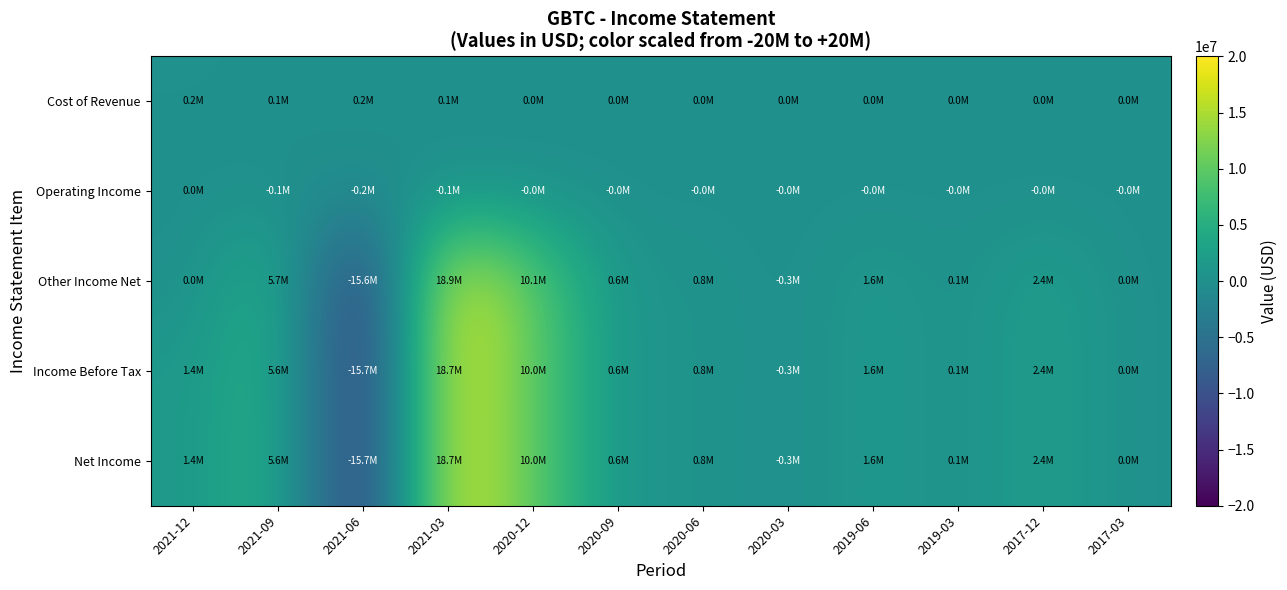

Reading right to left, transcribe all the data shown in this chart.

Cost of Revenue: 2017-03=900	2017-12=14200	2019-03=3900	2019-06=8100	2020-03=11800	2020-06=14800	2020-09=22100	2020-12=44800	2021-03=144300	2021-06=151500	2021-09=137300	2021-12=182400
Operating Income: 2017-03=-900	2017-12=-14200	2019-03=-3900	2019-06=-8100	2020-03=-11800	2020-06=-14800	2020-09=-22100	2020-12=-44800	2021-03=-144300	2021-06=-151500	2021-09=-137300	2021-12=0
Other Income Net: 2017-03=21000	2017-12=2426000	2019-03=88400	2019-06=1598800	2020-03=-271700	2020-06=817500	2020-09=582400	2020-12=10068100	2021-03=18883000	2021-06=-15565100	2021-09=5703300	2021-12=0
Income Before Tax: 2017-03=20100	2017-12=2411900	2019-03=84500	2019-06=1590600	2020-03=-283500	2020-06=802700	2020-09=560400	2020-12=10023300	2021-03=18738700	2021-06=-15716500	2021-09=5566000	2021-12=1366200
Net Income: 2017-03=20100	2017-12=2411900	2019-03=84500	2019-06=1590600	2020-03=-283500	2020-06=802700	2020-09=560400	2020-12=10023300	2021-03=18738700	2021-06=-15716500	2021-09=5566000	2021-12=1366200